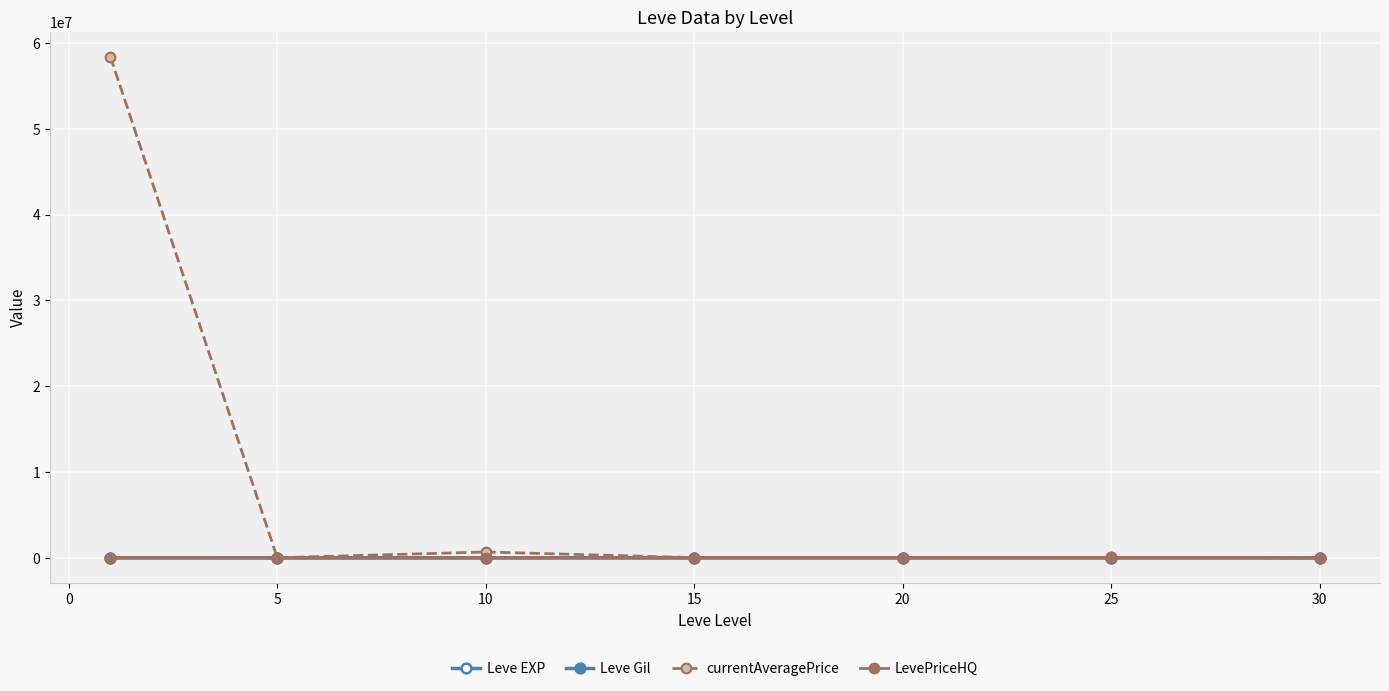

How many interior local peaks does the LevePriceHQ series have?

2